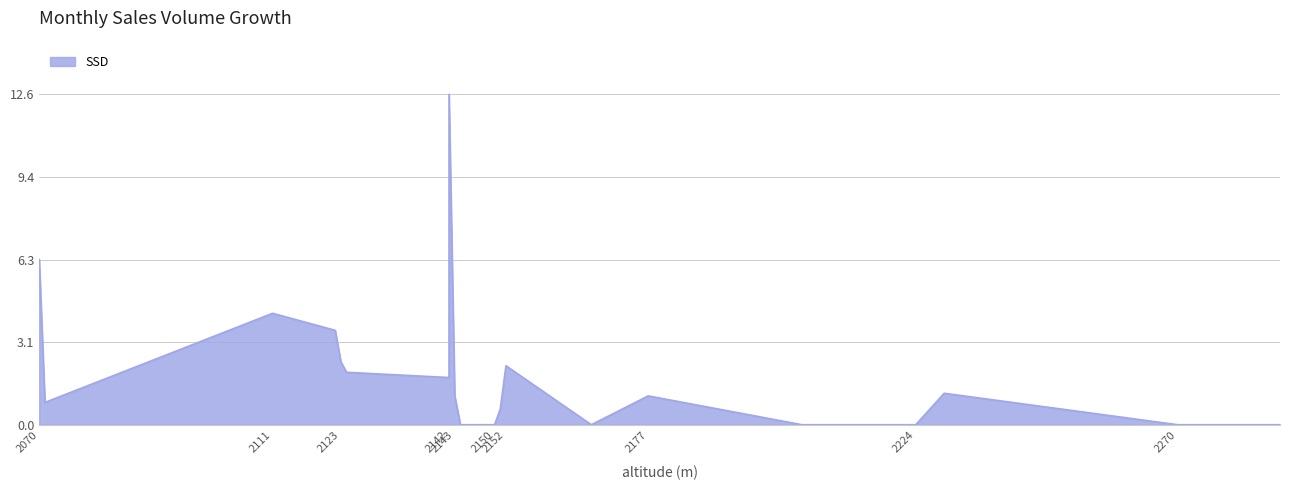

What is the sum of all values?

40.0